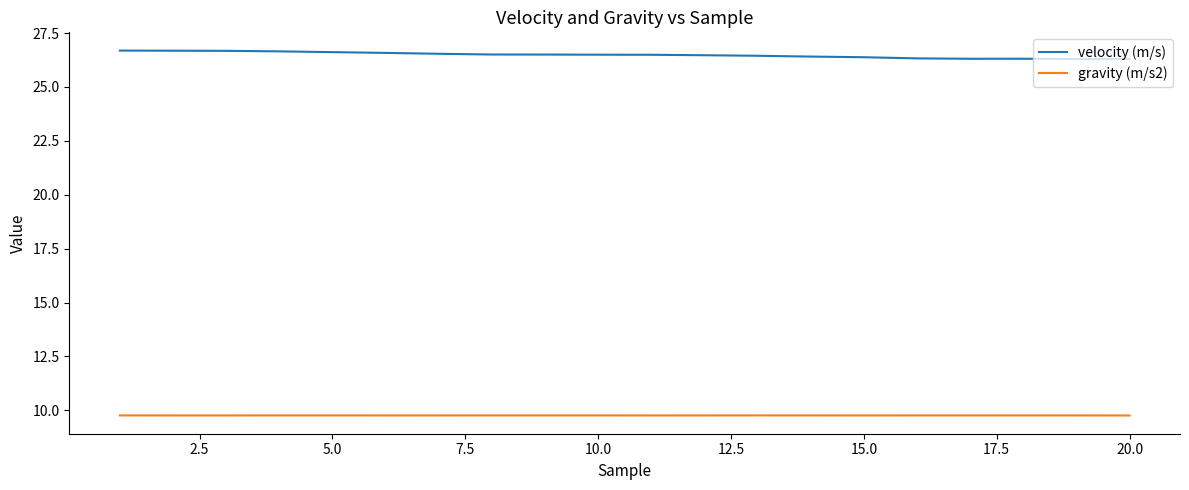

What is the greatest value displayed?

26.7